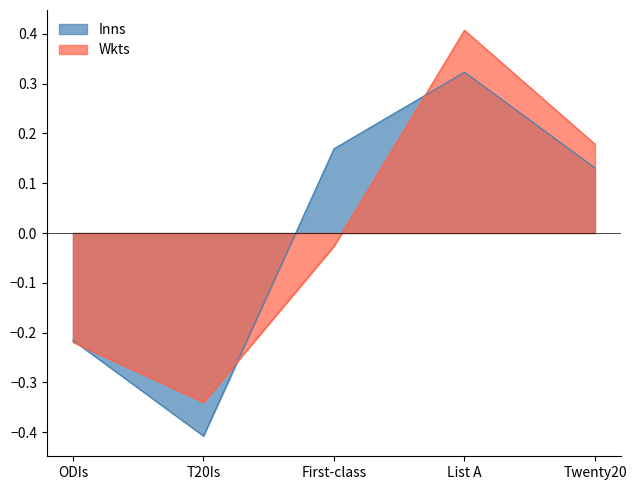

What is the label of the 2nd point from the right?

List A